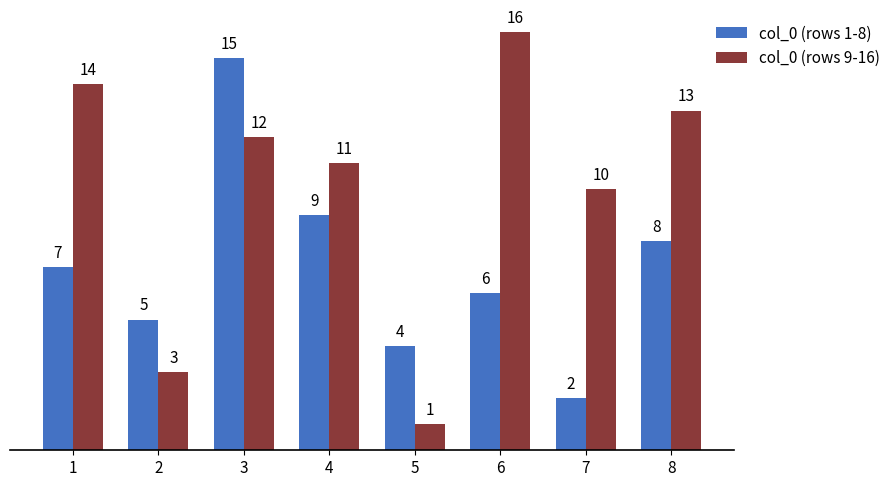

Does the chart contain stacked bars?

No